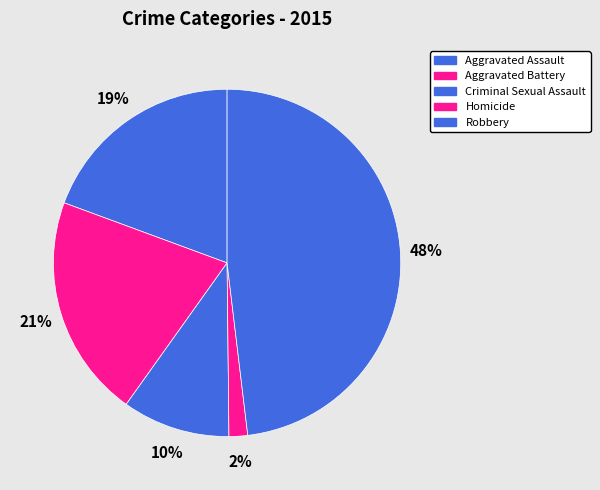

Between Criminal Sexual Assault and Aggravated Battery, which is larger?

Aggravated Battery